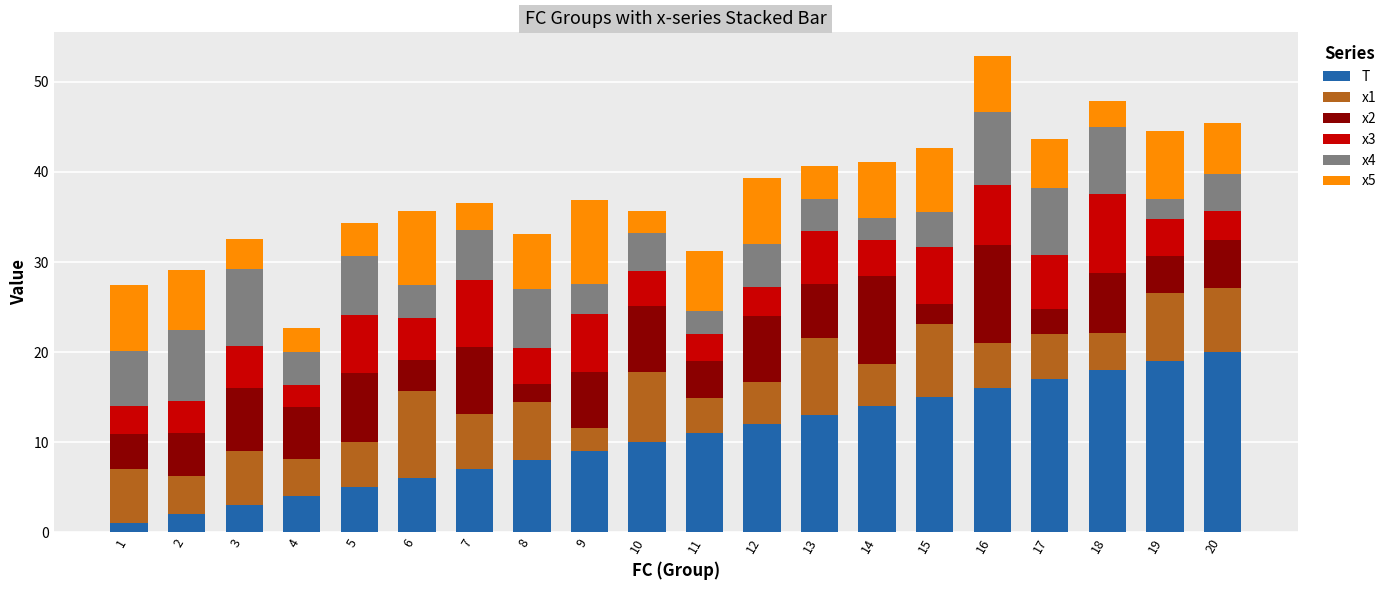

The T series shows 4.7 at 10. True or false?

False